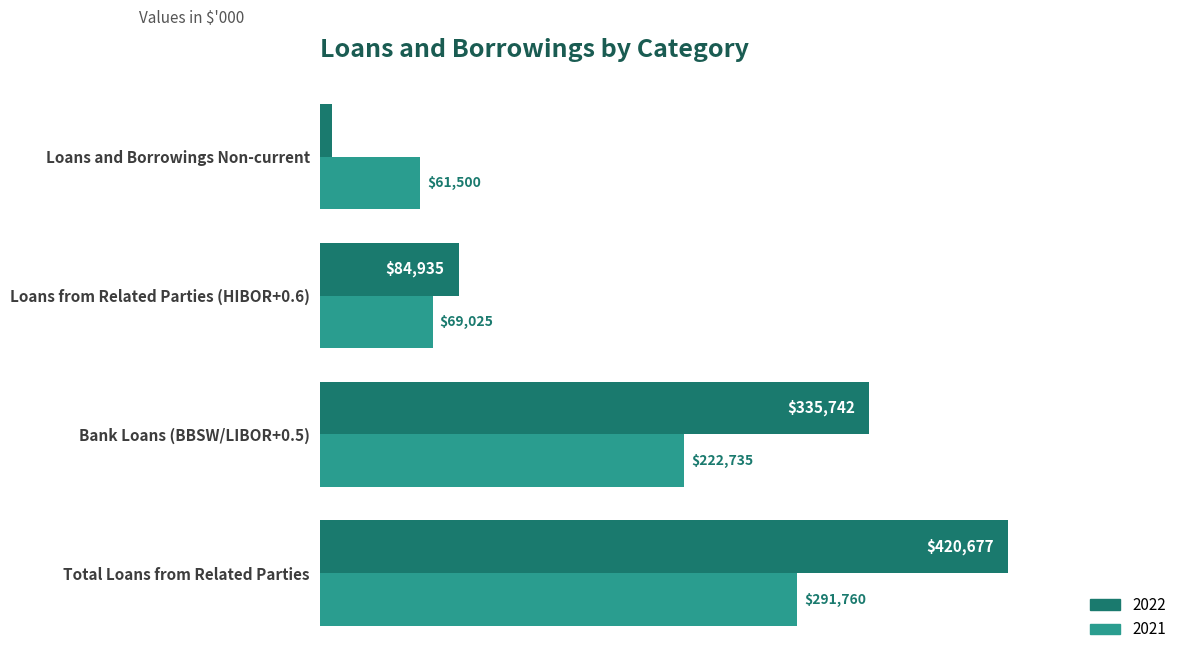

Read the 2021 value at Bank Loans (BBSW/LIBOR+0.5), to the nearest 10.

222740